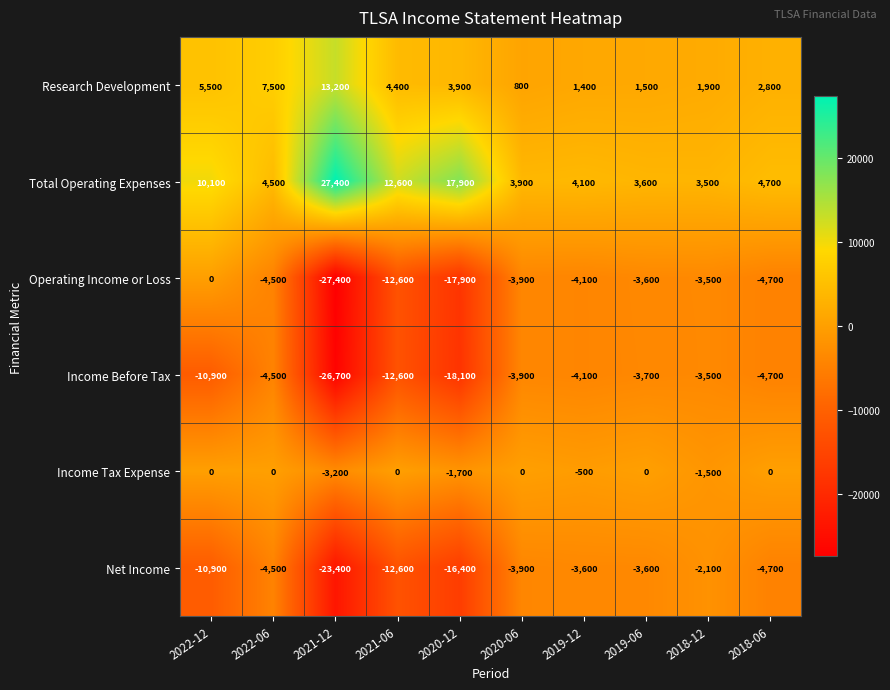

Where does the Net Income series first go above -4500?

2020-06